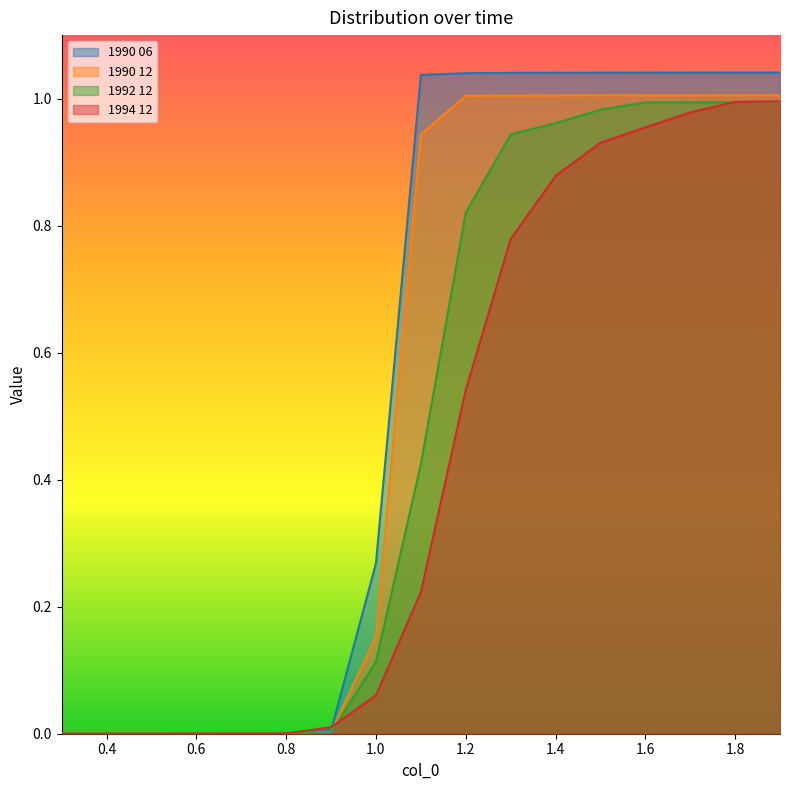

How many categories are shown in the chart?

17